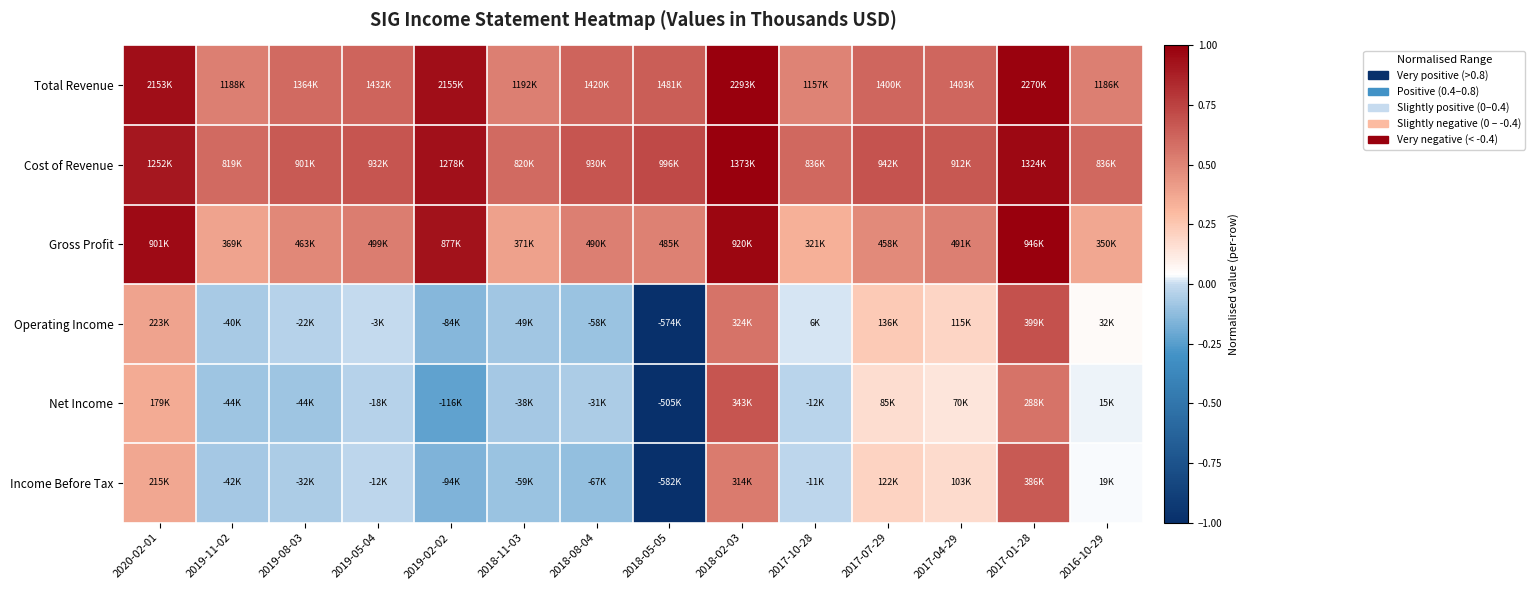

The value of Operating Income at 2019-08-03 is -0.1. True or false?

False